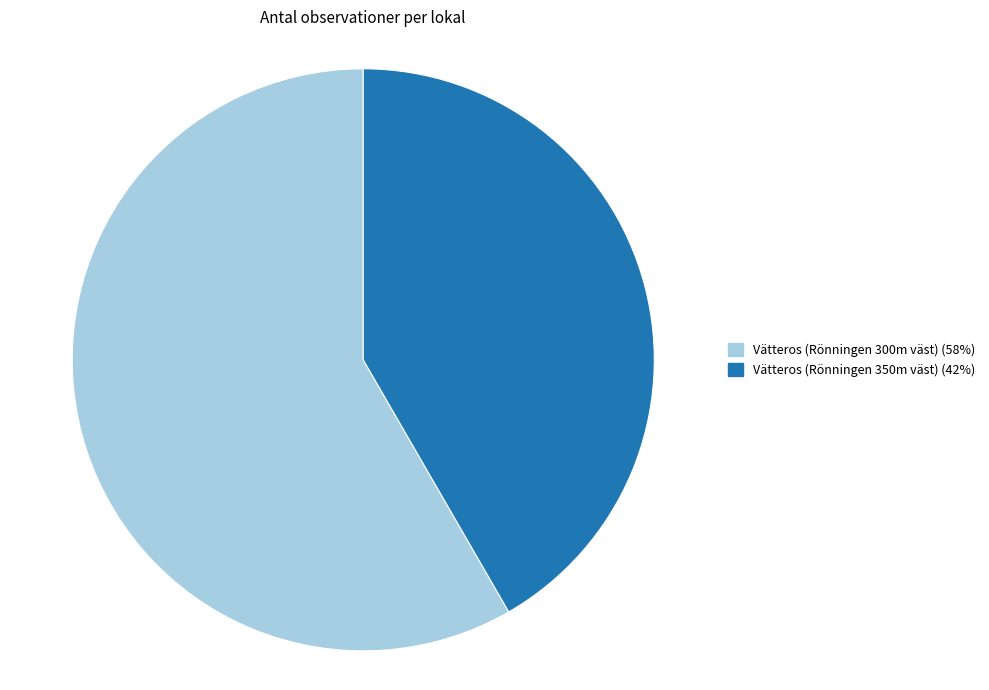

Between Vätteros (Rönningen 300m väst) and Vätteros (Rönningen 350m väst), which is larger?

Vätteros (Rönningen 300m väst)